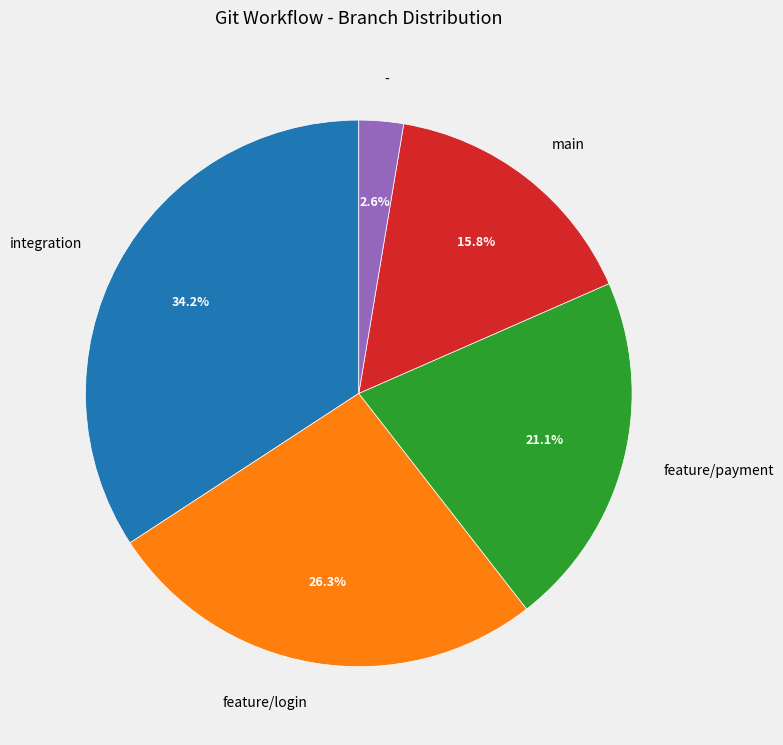

What percentage do feature/login and feature/payment together represent?

47.4%